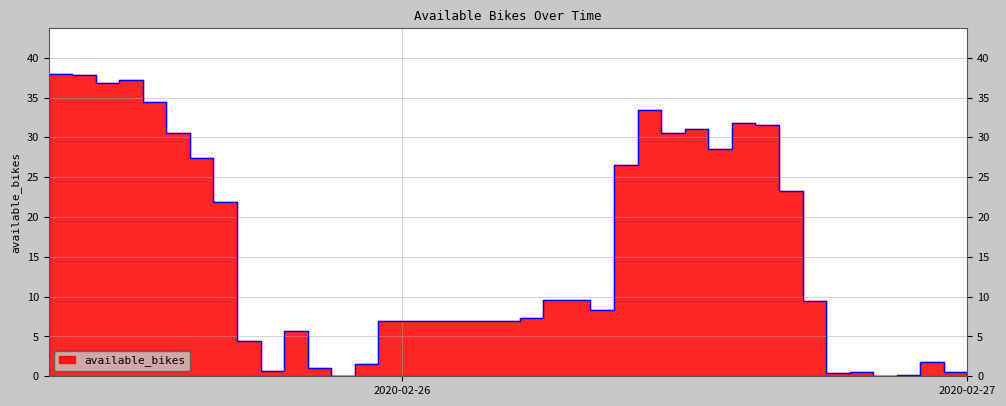

How many lines are shown in the chart?

1